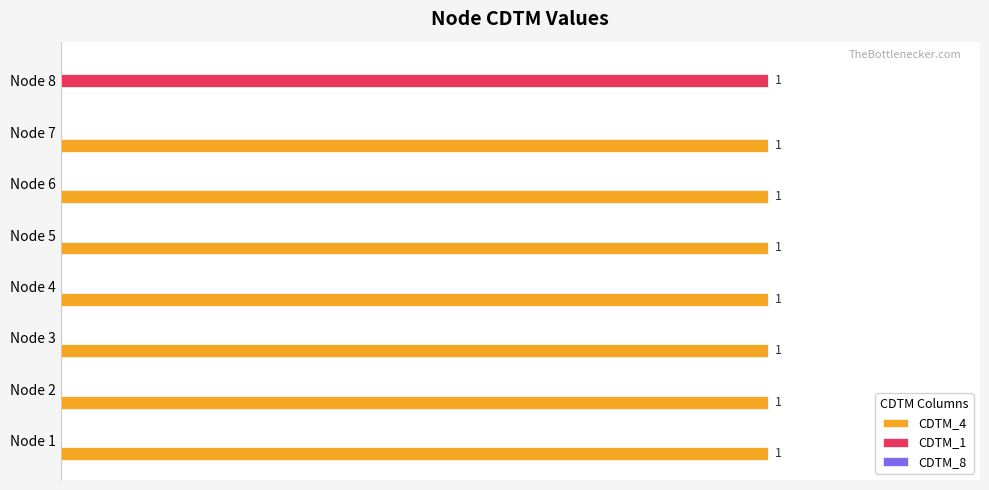

Which series has the largest total across all categories?

CDTM_4